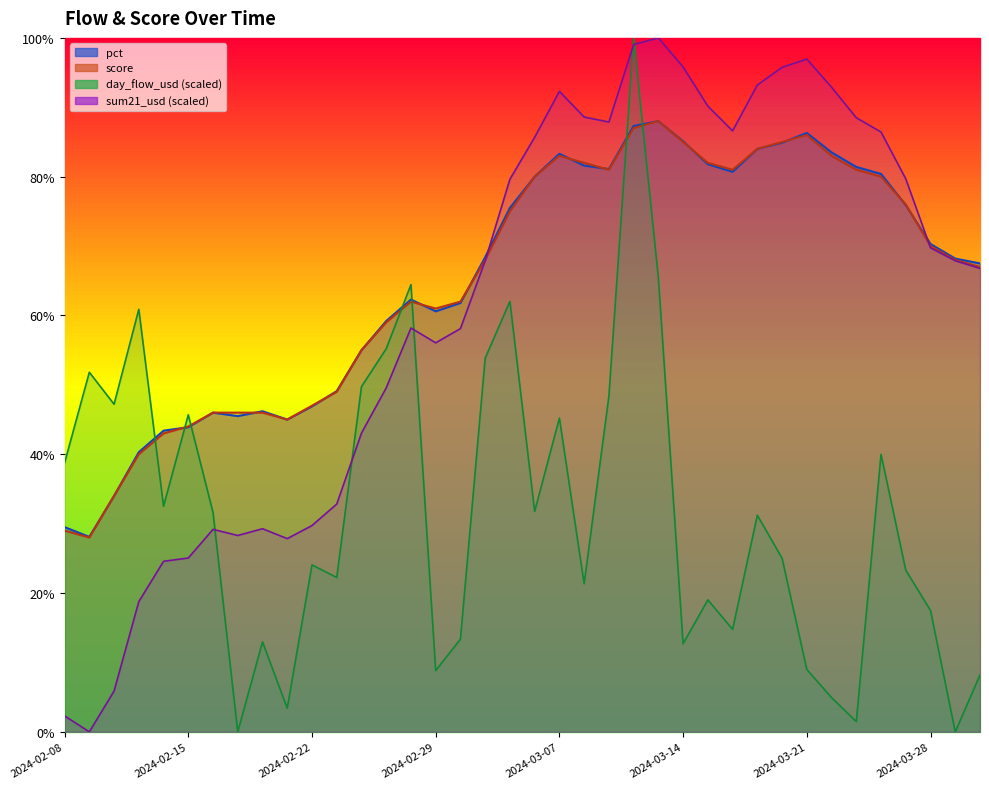

True or false: score has a value of 24.0 at 2024-02-20.

False